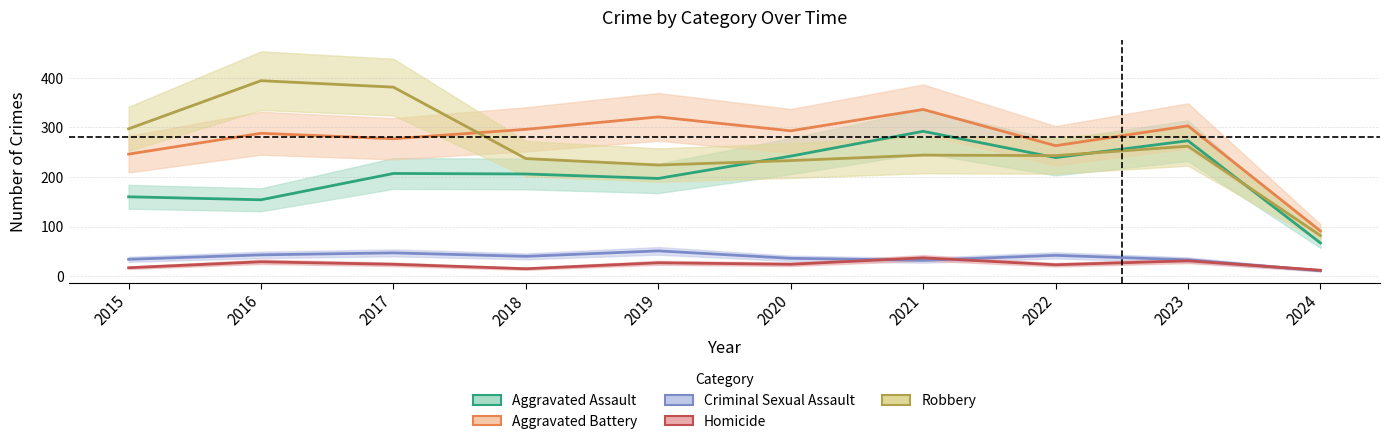

What is the sum of the Aggravated Battery values at 2024 and 2022?

354